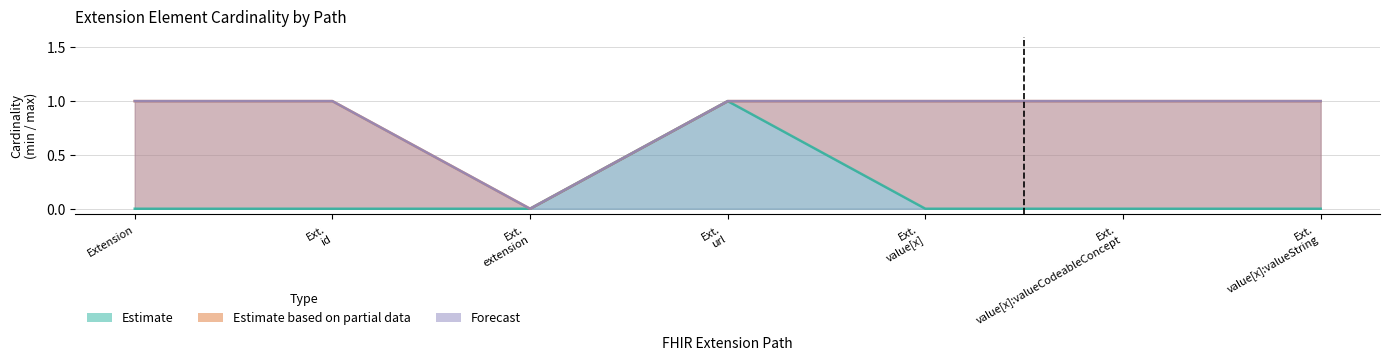

How many lines are shown in the chart?

3